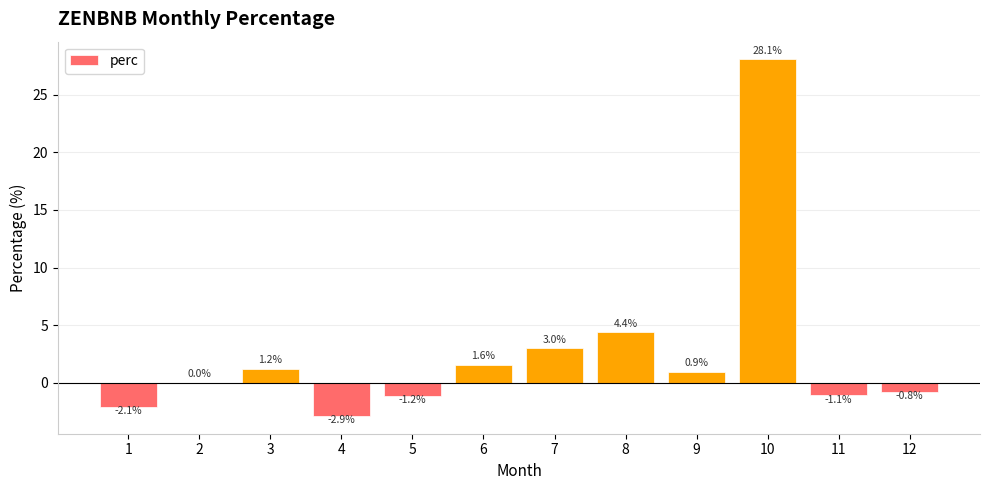

Which category has the highest value across all series?

10